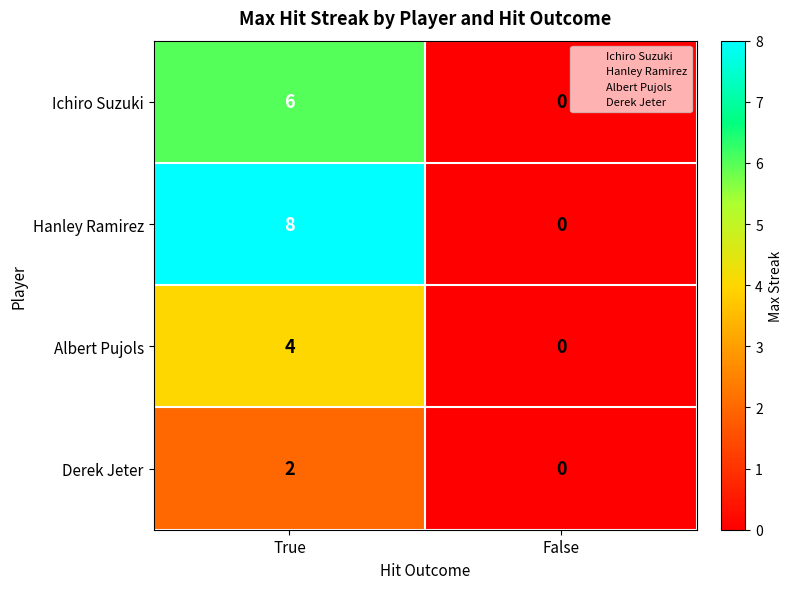

Reading left to right, what are all the values shown in this chart?

Ichiro Suzuki: True=6	False=0
Hanley Ramirez: True=8	False=0
Albert Pujols: True=4	False=0
Derek Jeter: True=2	False=0